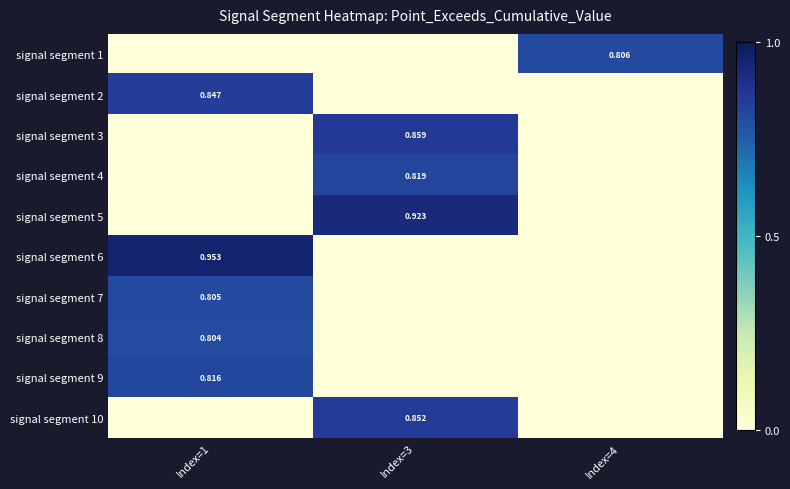

Is it true that signal segment 1 equals 0.8 at Index=4?

True